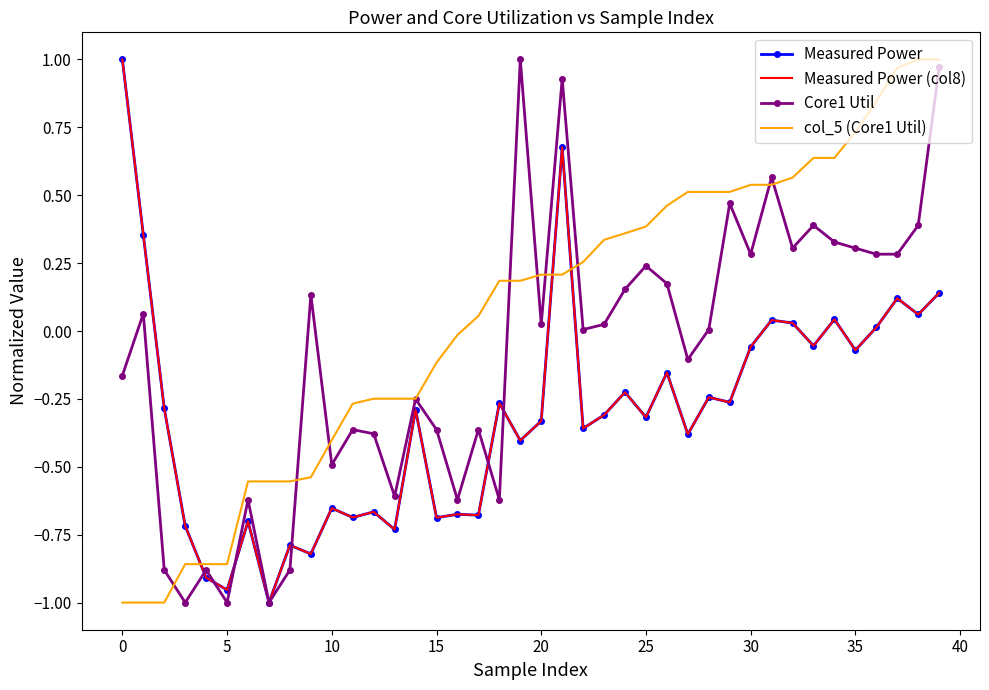

How many intersections are there between Core1 Util and Measured Power (col8)?

7